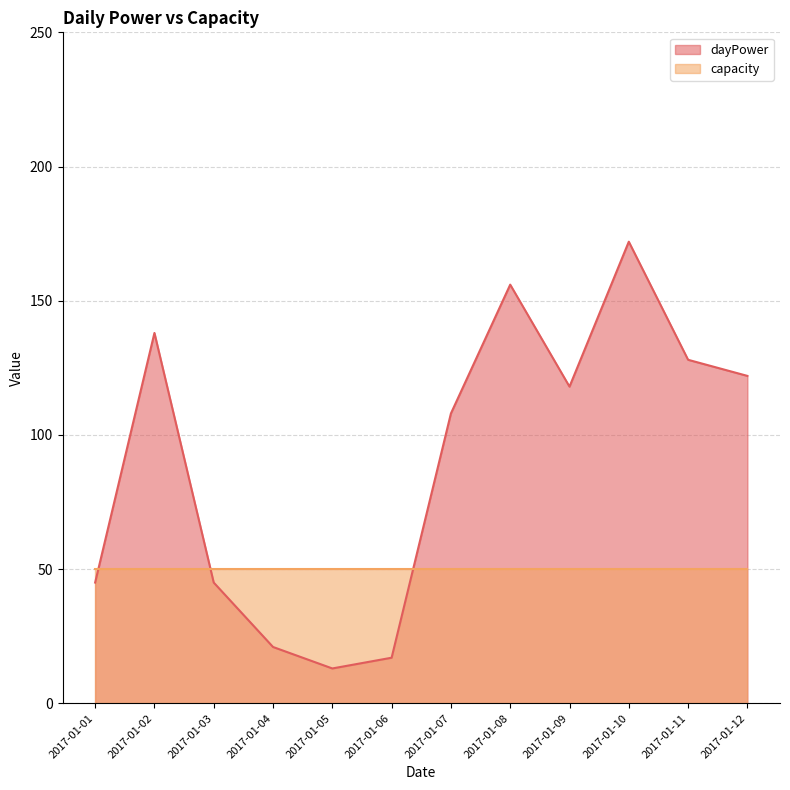

List the labels in order of value, largest first.

2017-01-10, 2017-01-08, 2017-01-02, 2017-01-11, 2017-01-12, 2017-01-09, 2017-01-07, 2017-01-01, 2017-01-03, 2017-01-04, 2017-01-06, 2017-01-05